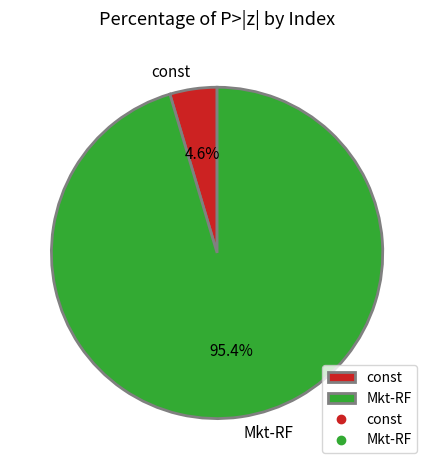

To the nearest percent, what is the difference between the Mkt-RF and const slice percentages?

91%